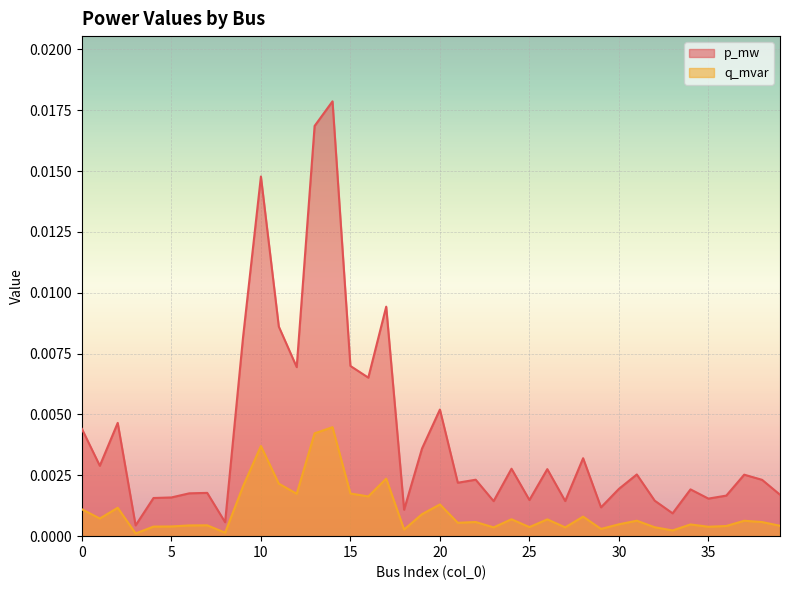

True or false: p_mw has more than 0 points higher than both neighbors.

True